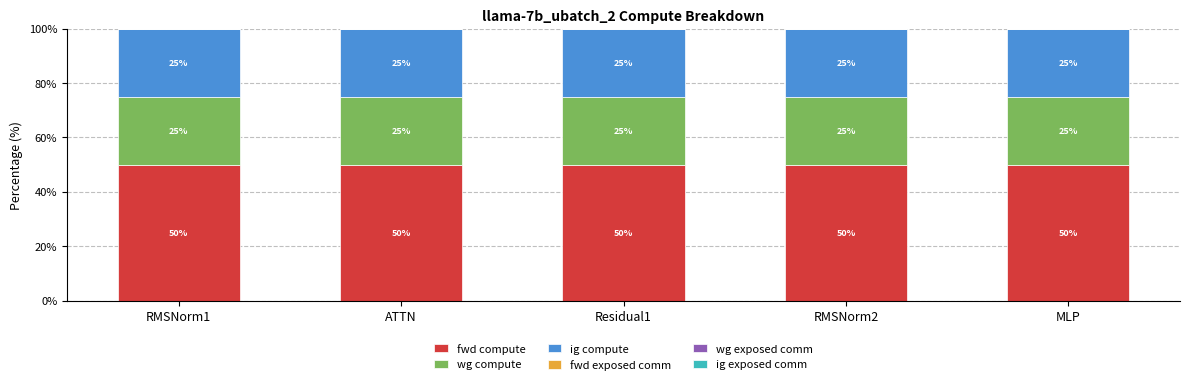

True or false: fwd compute has a value of 50 at Residual1.

True